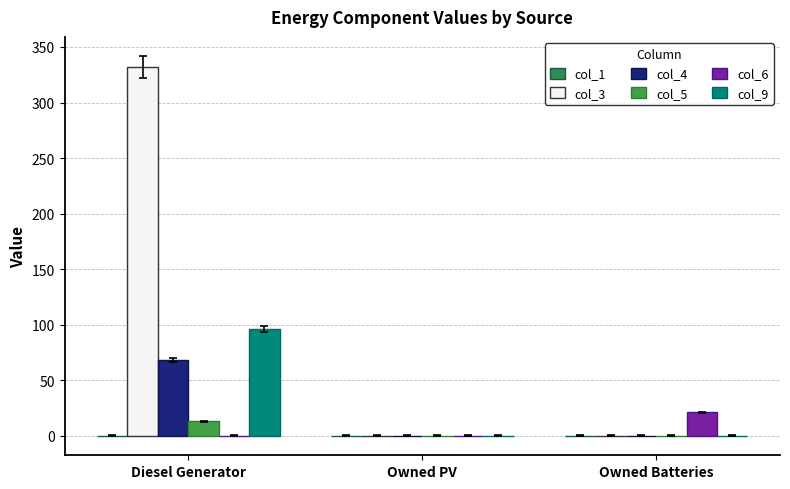

How many data points in col_9 are above 0?

1